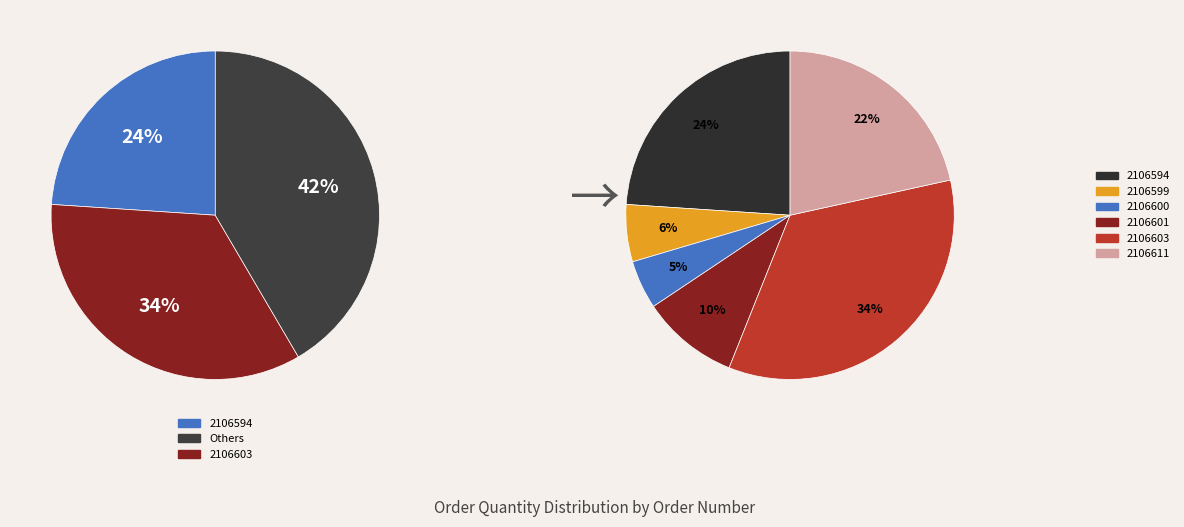

Does 2106599 represent more than half of the total?

No